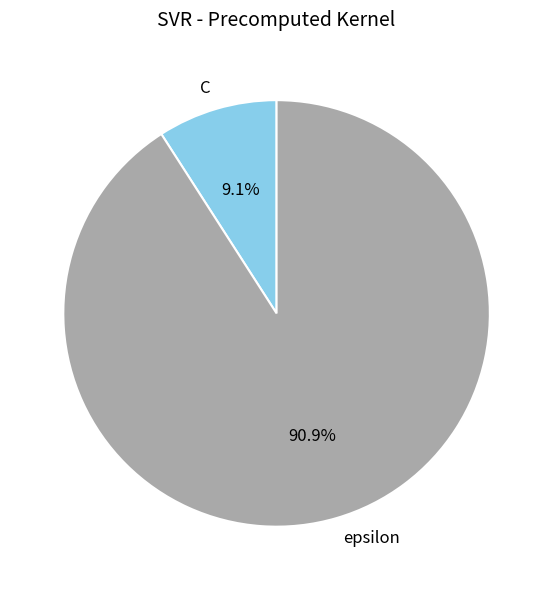

How many slices are in this pie chart?

2